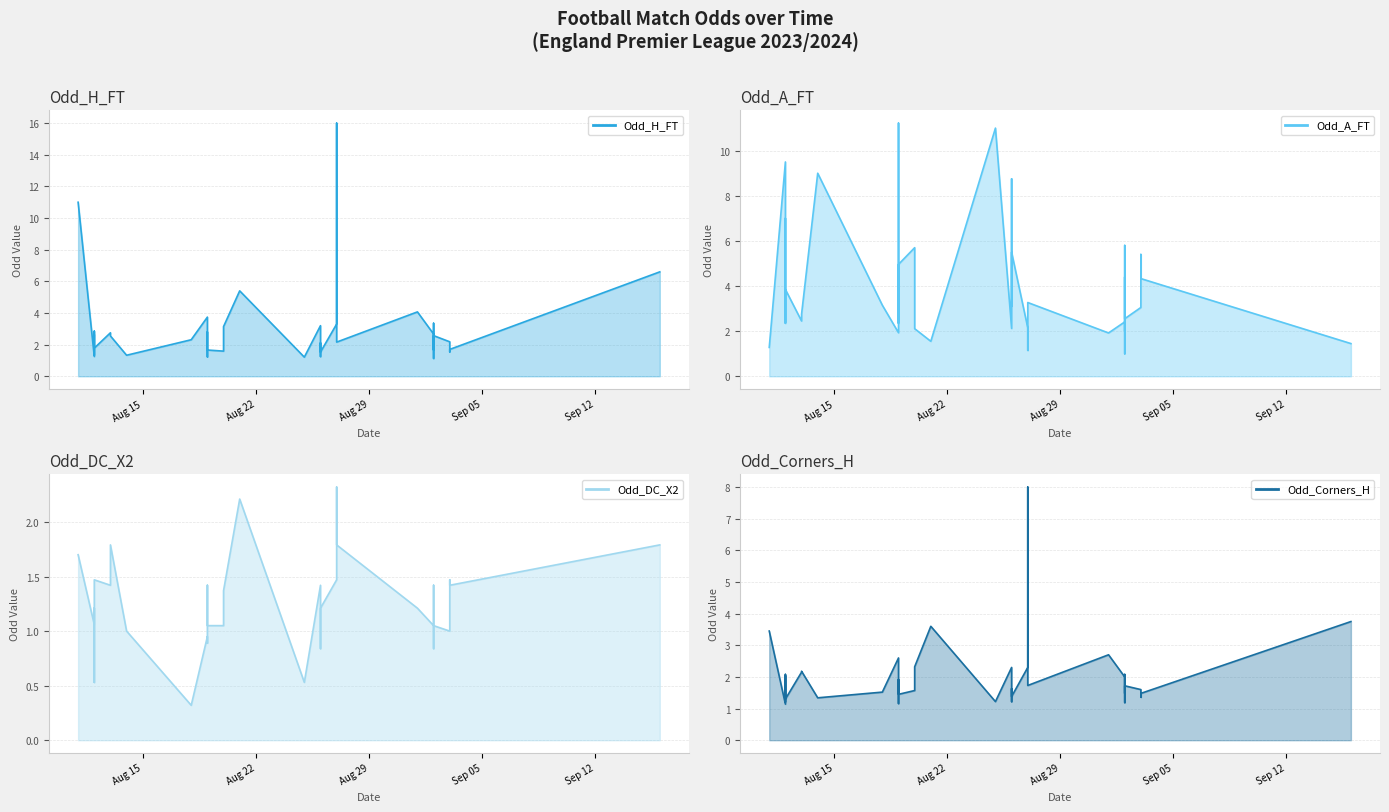

At how many categories does at least one series exceed 10?

4